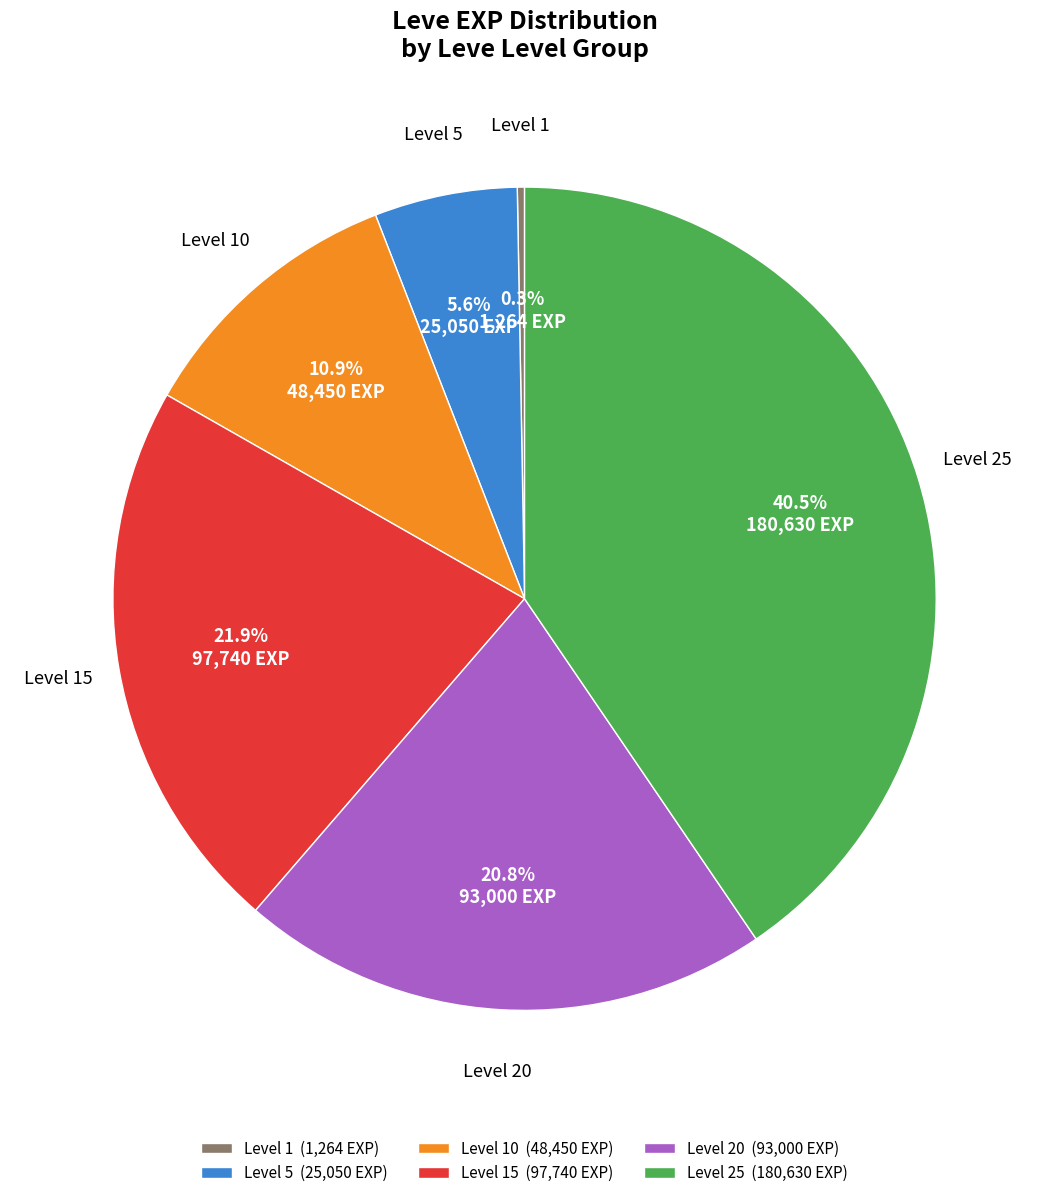

Between Level 15 (97,740 EXP) and Level 5 (25,050 EXP), which is larger?

Level 15 (97,740 EXP)